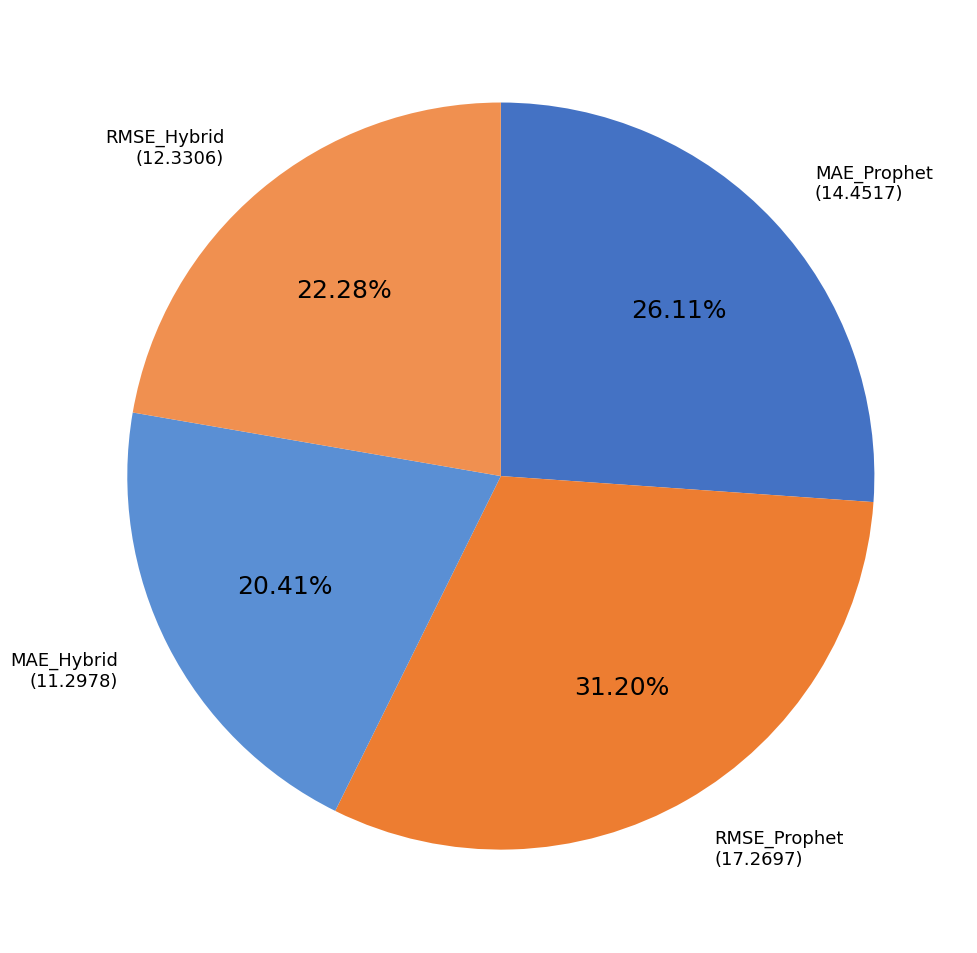

Between MAE_Hybrid and RMSE_Prophet, which is larger?

RMSE_Prophet